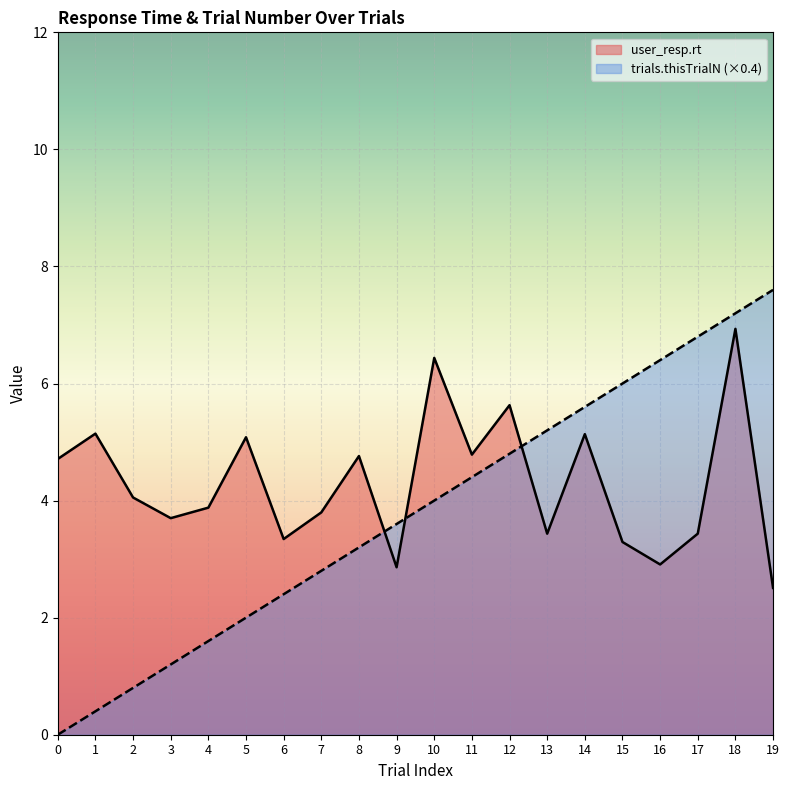

List the series in order of their overall mean, lowest first.

trials.thisTrialN (×0.4), user_resp.rt